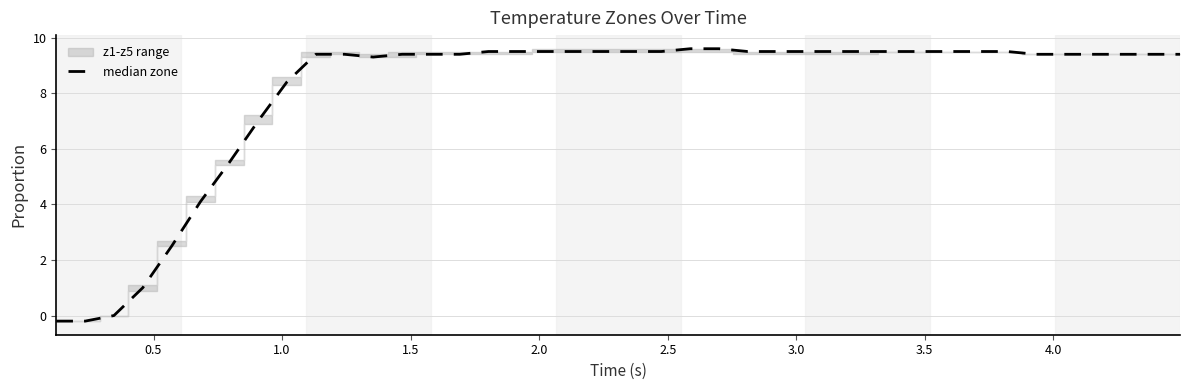

What is the difference between the maximum and minimum values?

9.8